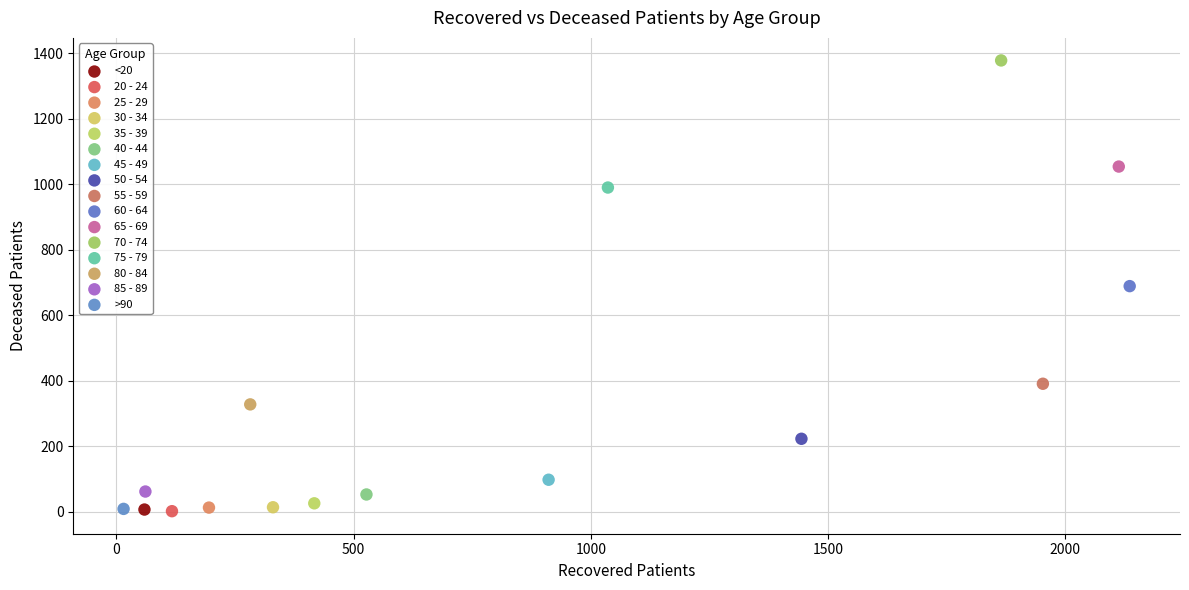

What are all the series names shown in the legend?

<20, 20 - 24, 25 - 29, 30 - 34, 35 - 39, 40 - 44, 45 - 49, 50 - 54, 55 - 59, 60 - 64, 65 - 69, 70 - 74, 75 - 79, 80 - 84, 85 - 89, >90